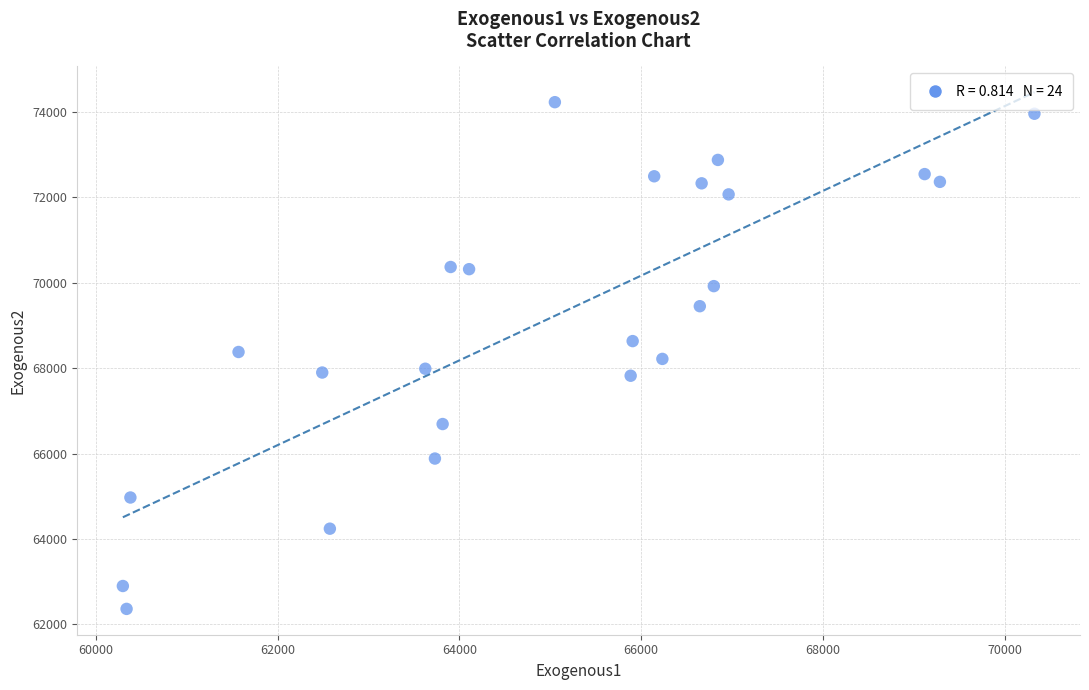

What is the range of X values (max minus min)?

10031